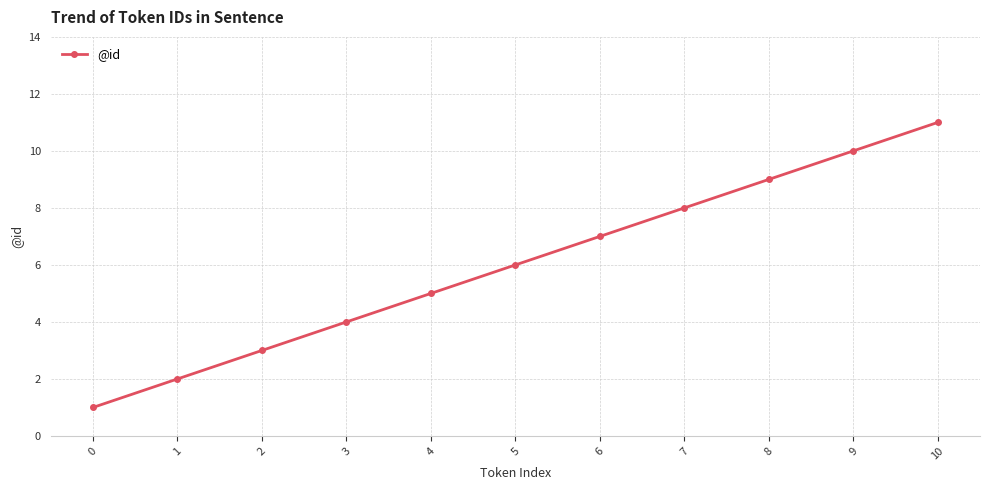

Reading left to right, list all the values displayed in this chart.

1	2	3	4	5	6	7	8	9	10	11